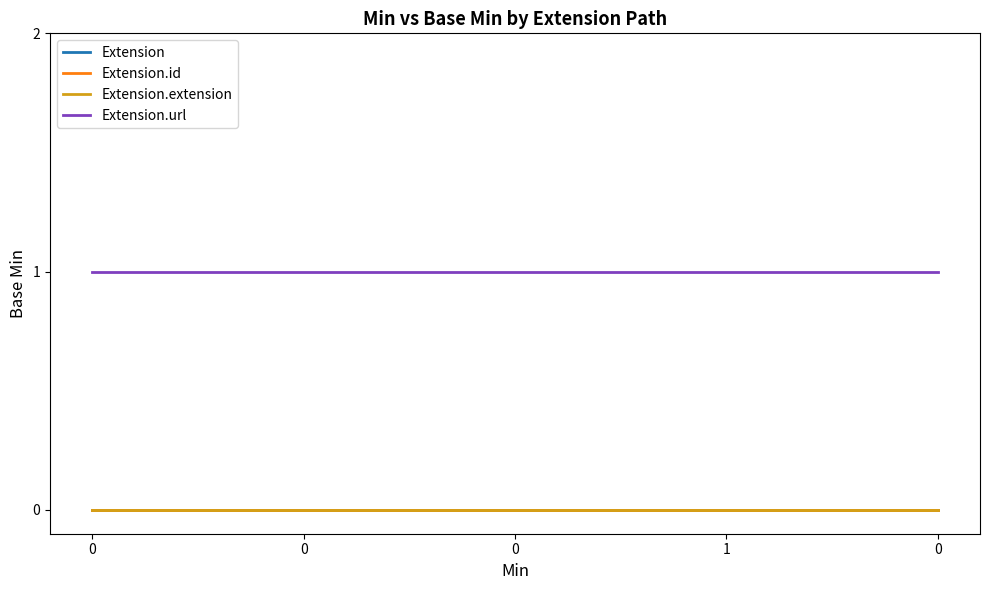

Does the chart display data point markers on the line(s)?

No